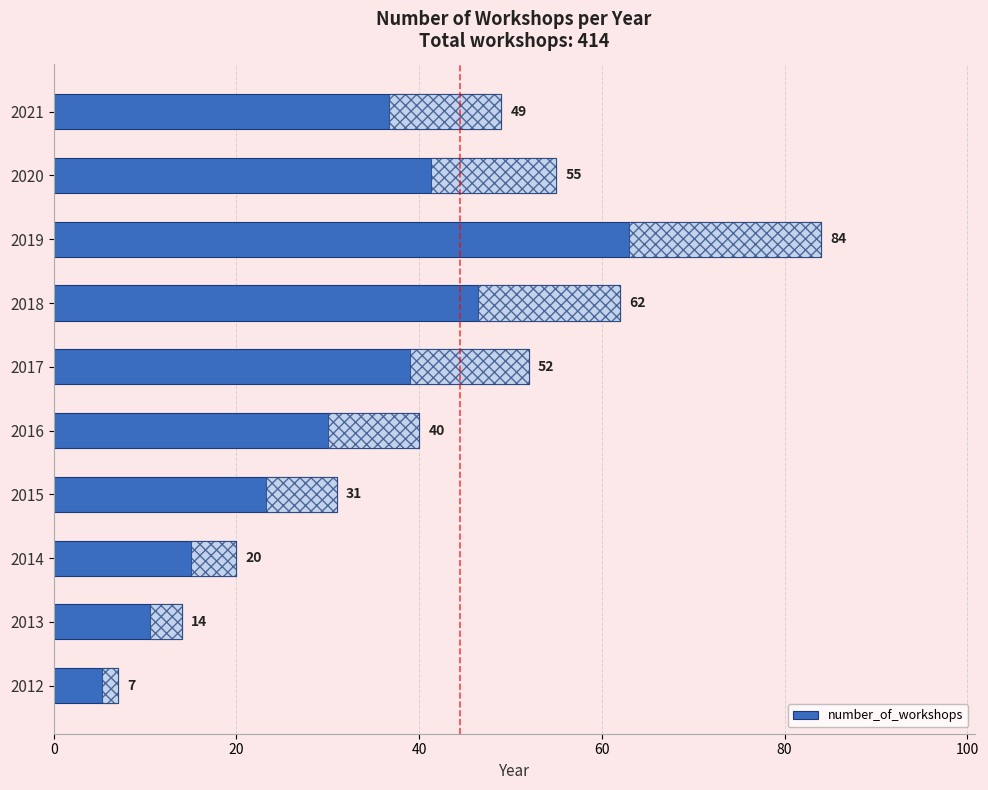

List the labels in order of value, smallest first.

2012, 2013, 2014, 2015, 2016, 2021, 2017, 2020, 2018, 2019